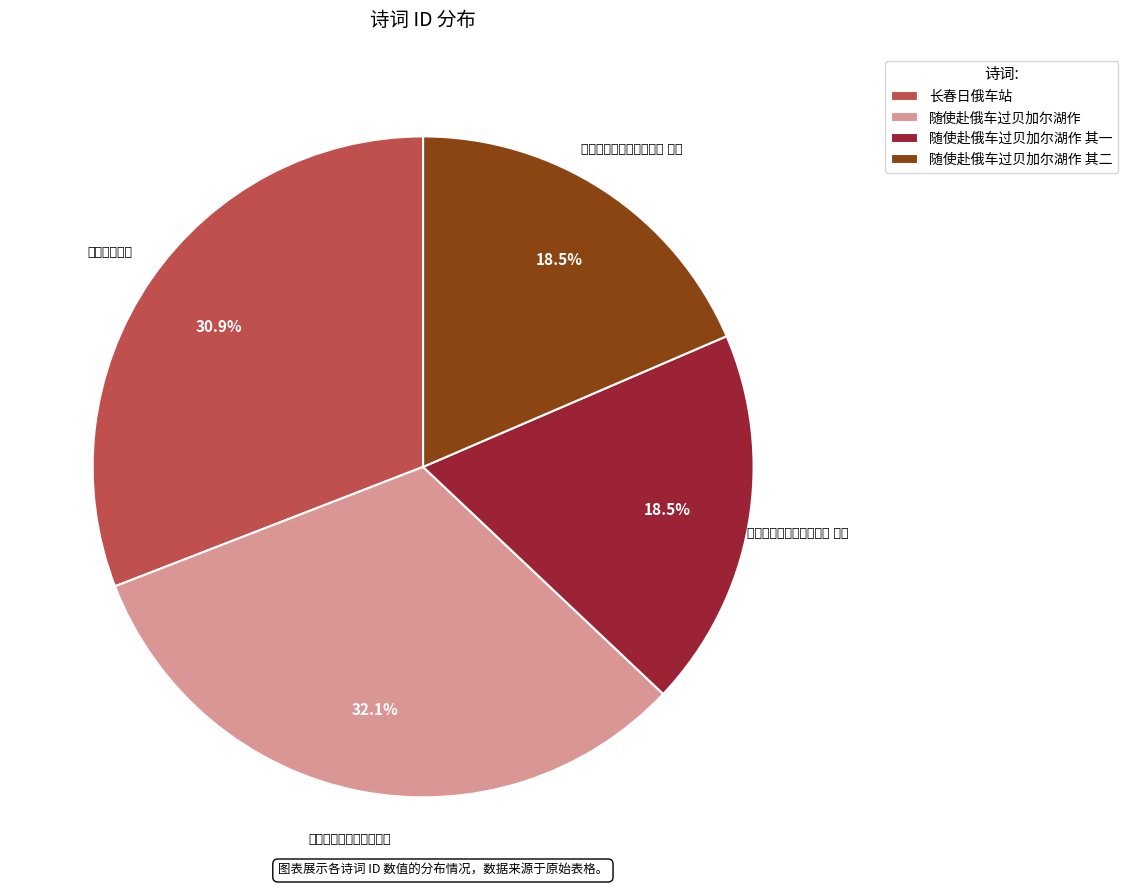

Is there a majority slice in this chart?

No